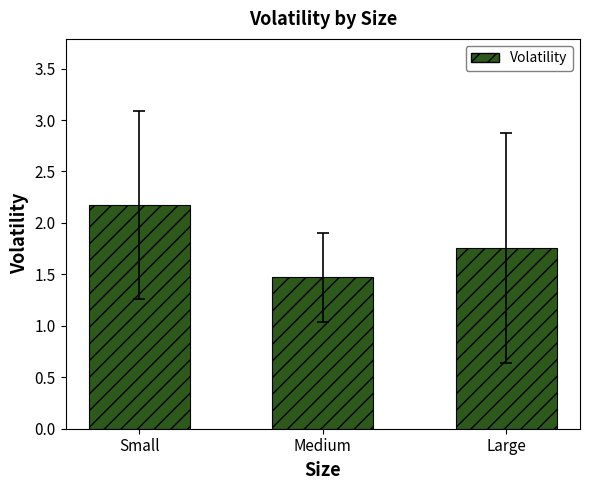

Are the bars grouped side by side (vs. stacked)?

No